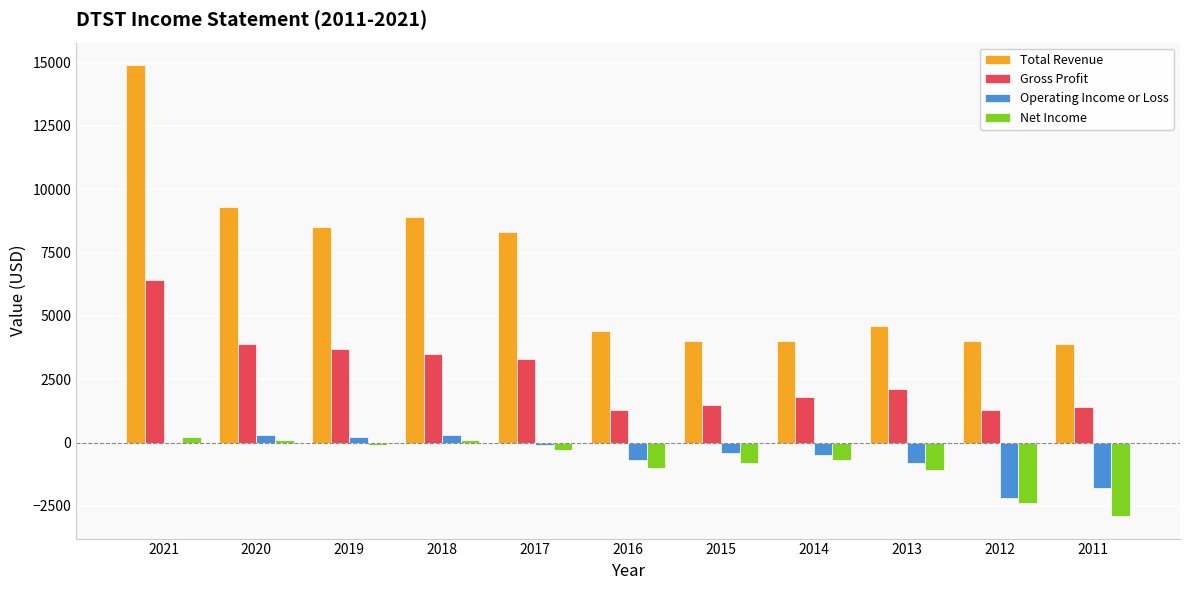

Which label corresponds to the largest value in the chart?

2021